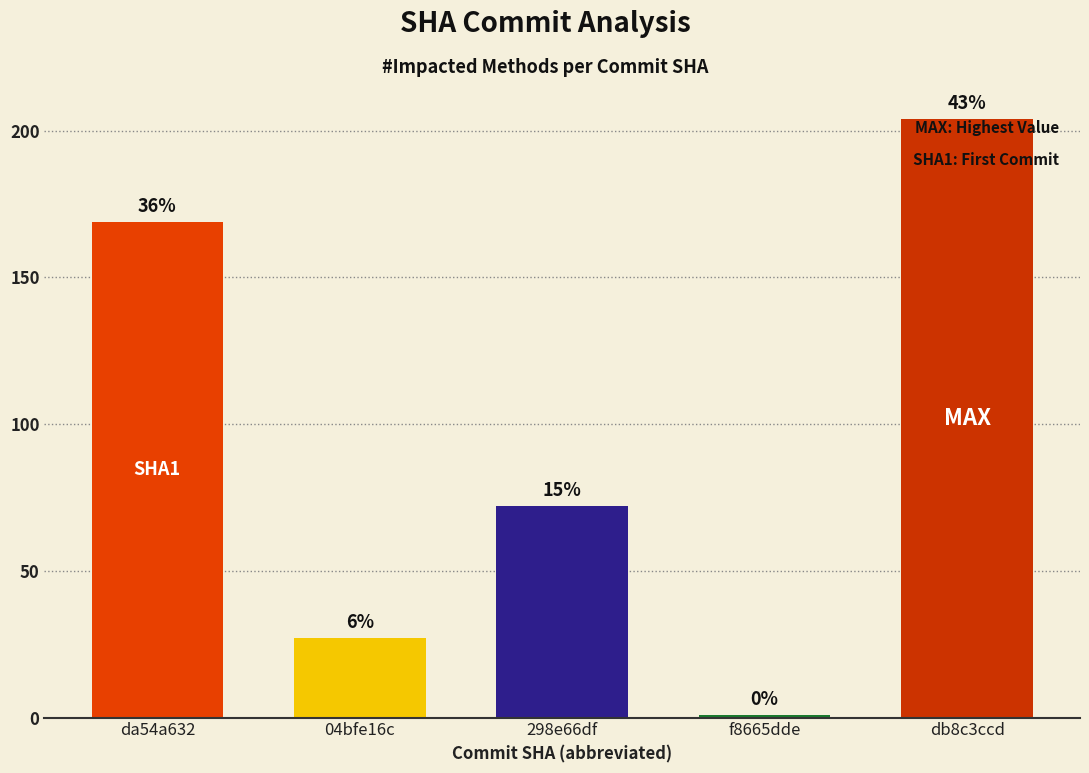

List the labels in order of value, smallest first.

f8665dde, 04bfe16c, 298e66df, da54a632, db8c3ccd